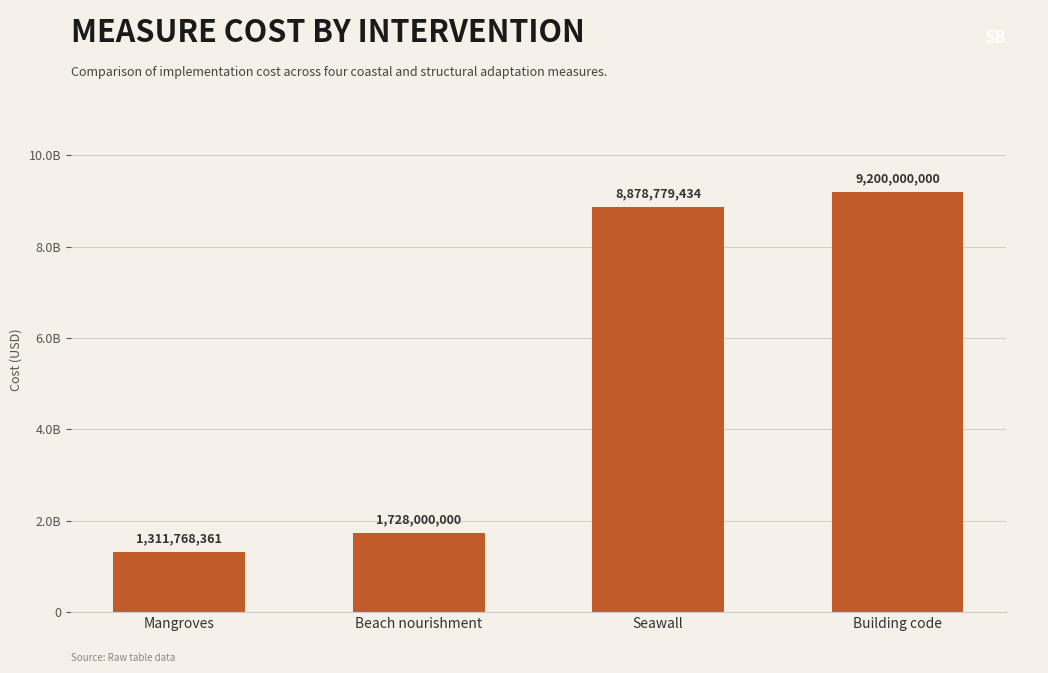

True or false: the data shows 15154174723.6 at Seawall.

False